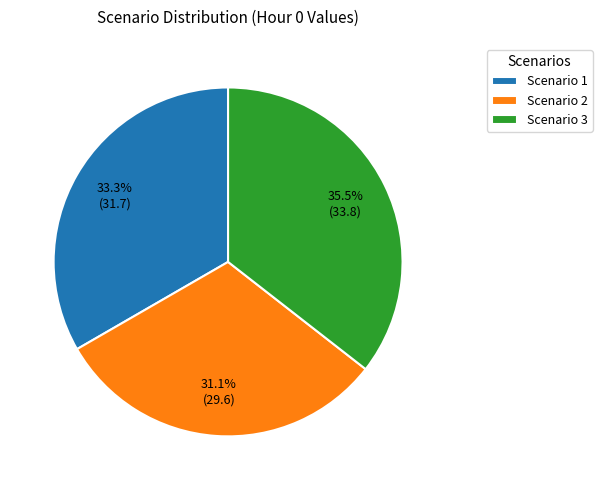

Is it true that Scenario 1 is 42% of the pie?

False